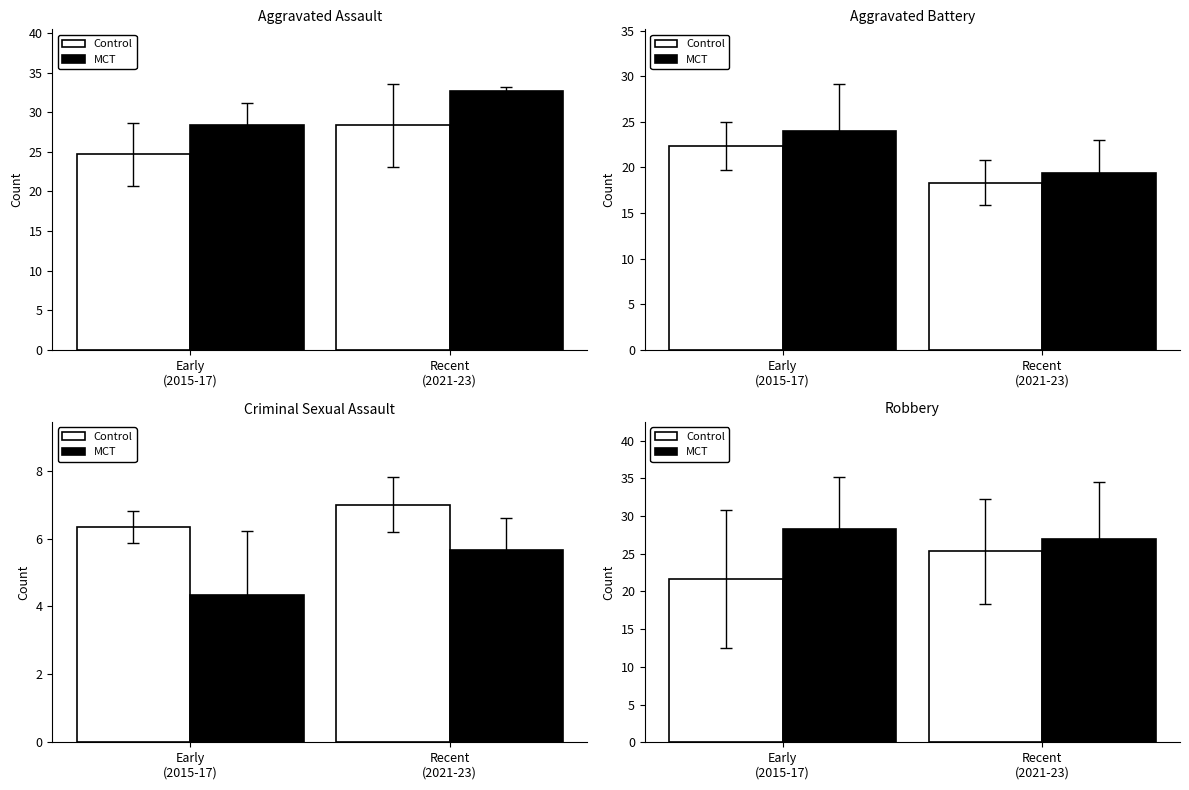

How many data points in MCT are less than 28?

1